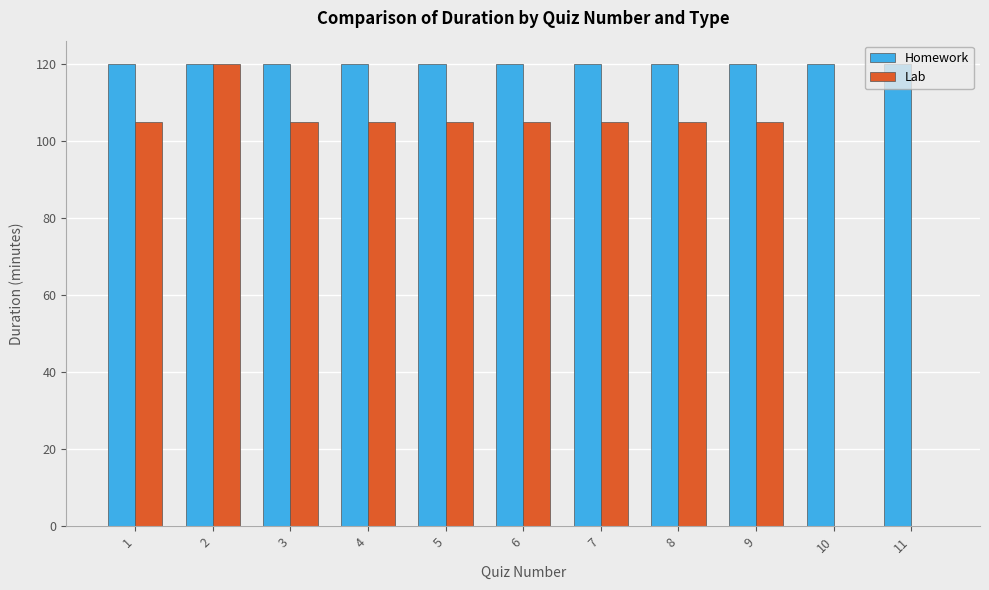

True or false: Homework has a value of 187 at 5.

False